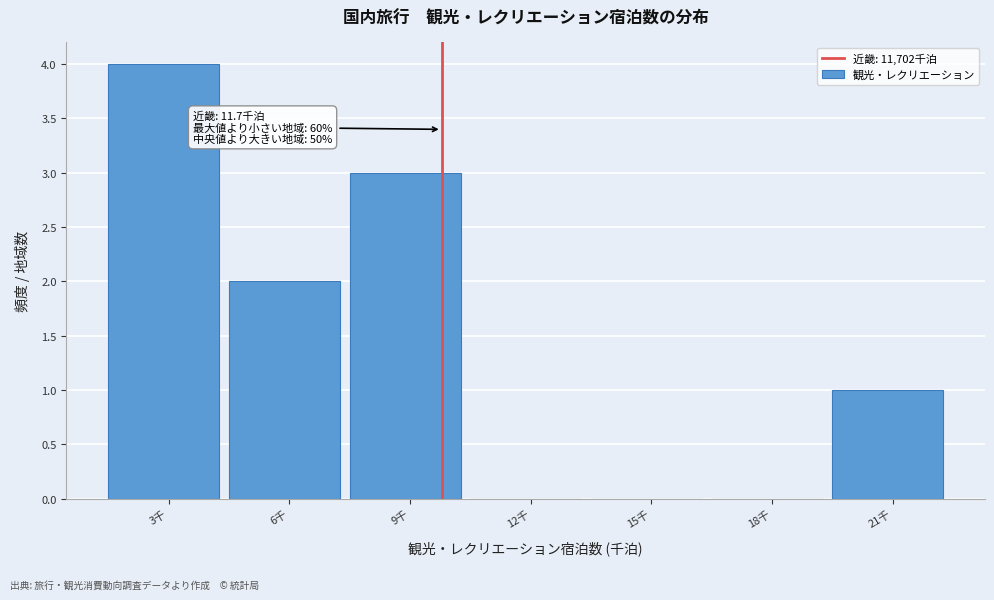

Reading left to right, transcribe all the data shown in this chart.

3千=4	6千=2	9千=3	12千=0	15千=0	18千=0	21千=1